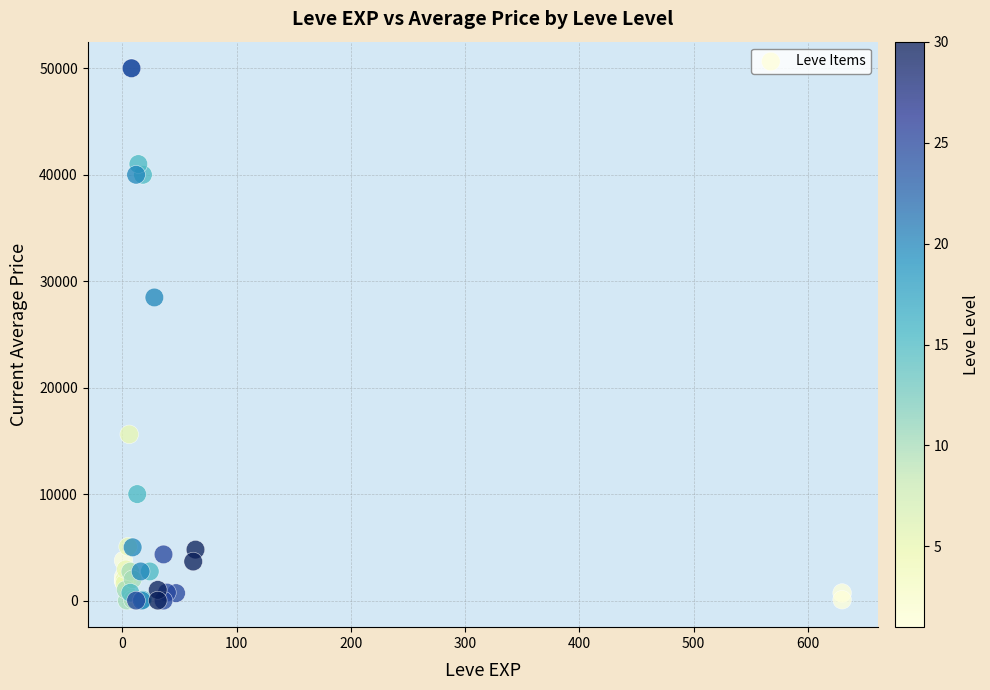

What Y value in the scatter plot is closest to 25000?

28471.4